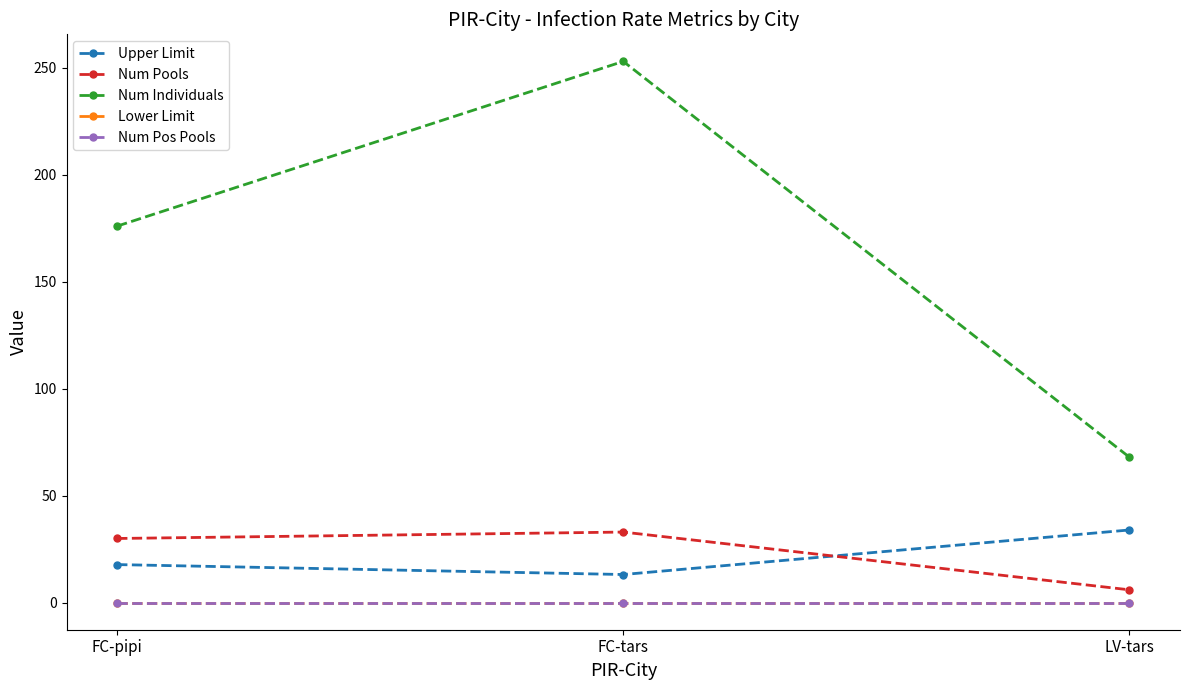

Where is Upper Limit nearest to the value 23?

FC-pipi